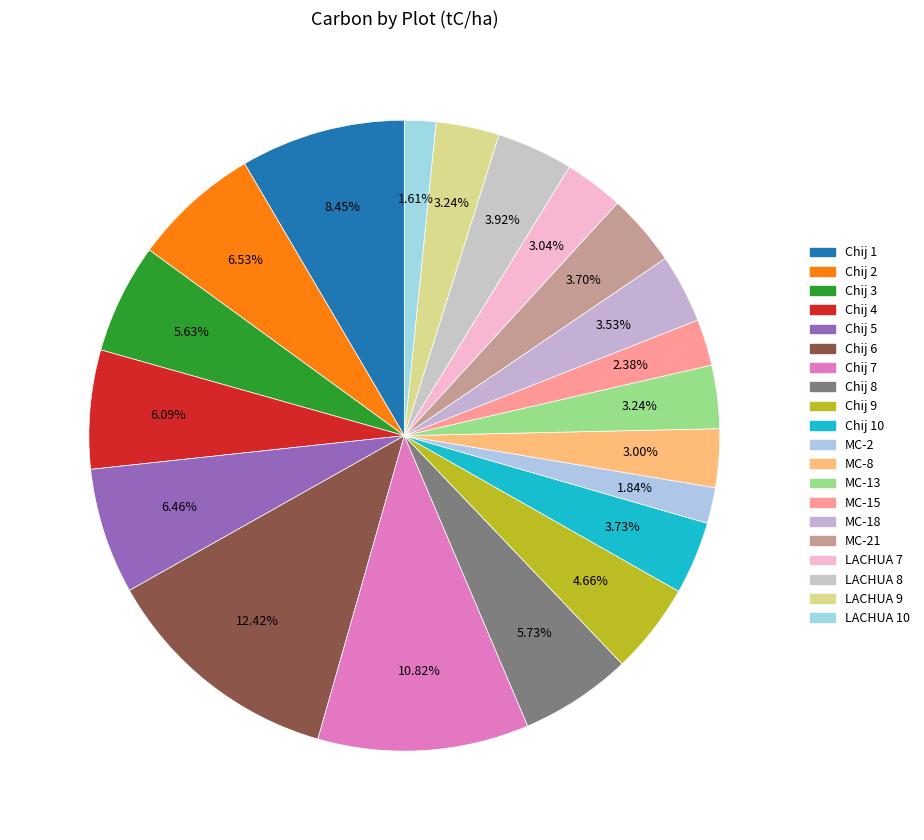

How many slices are in this pie chart?

20